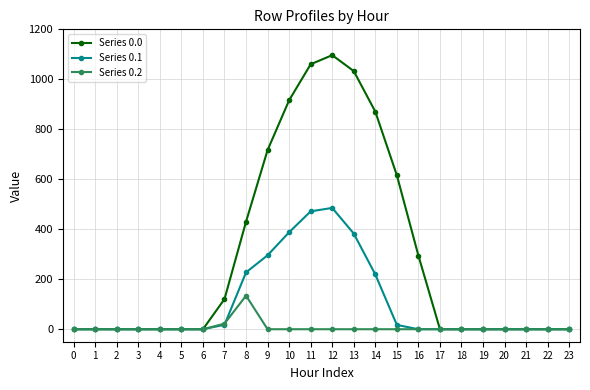

Which series has the largest total across all categories?

Series 0.0